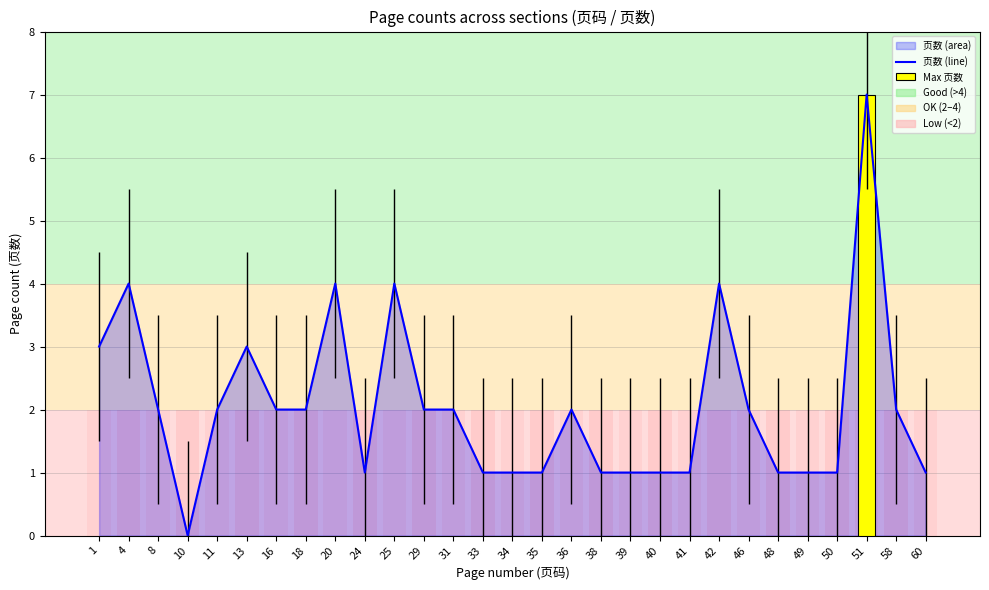

What is the sum of all values?

59